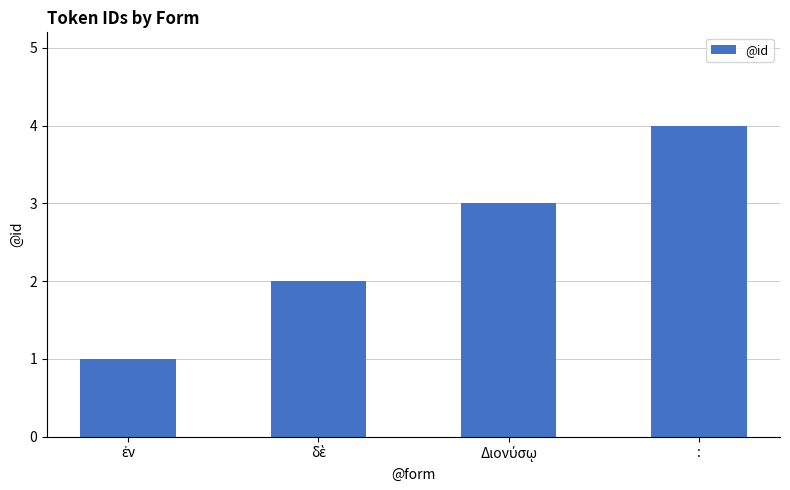

What is the label of the 1st bar from the right?

: